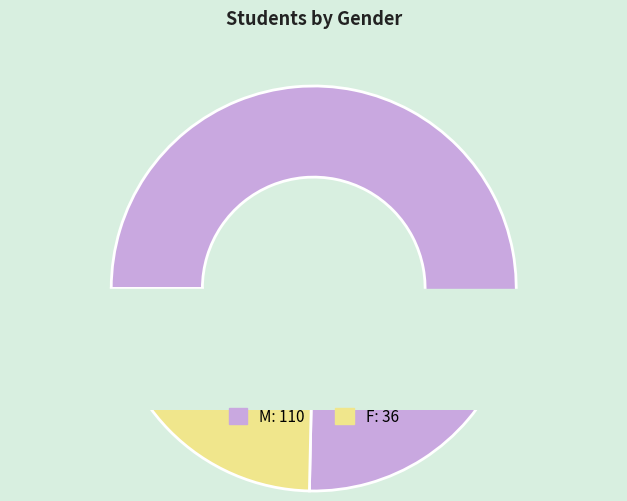

What is the change in value from M to F?

-74